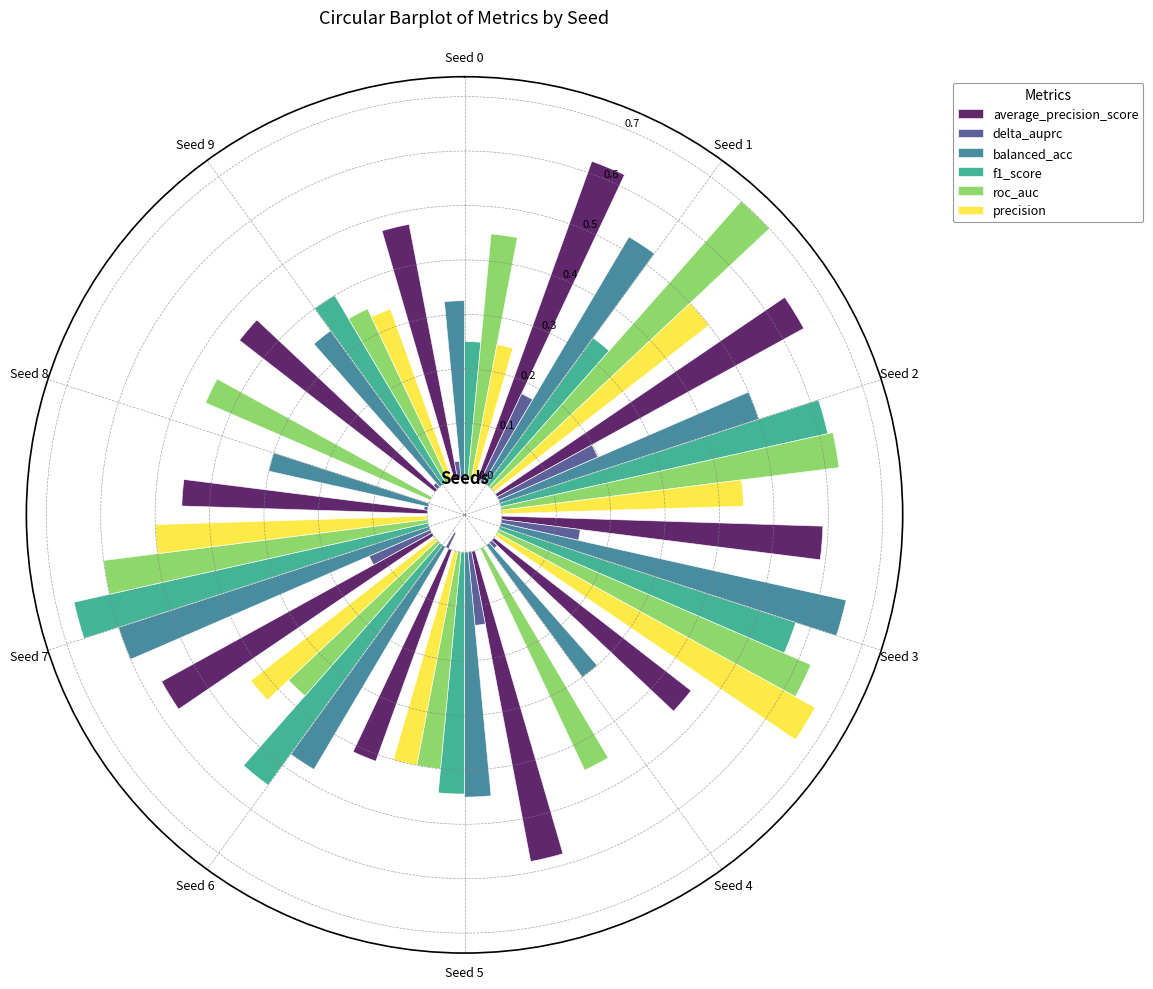

Which series has the largest range (max minus min)?

f1_score